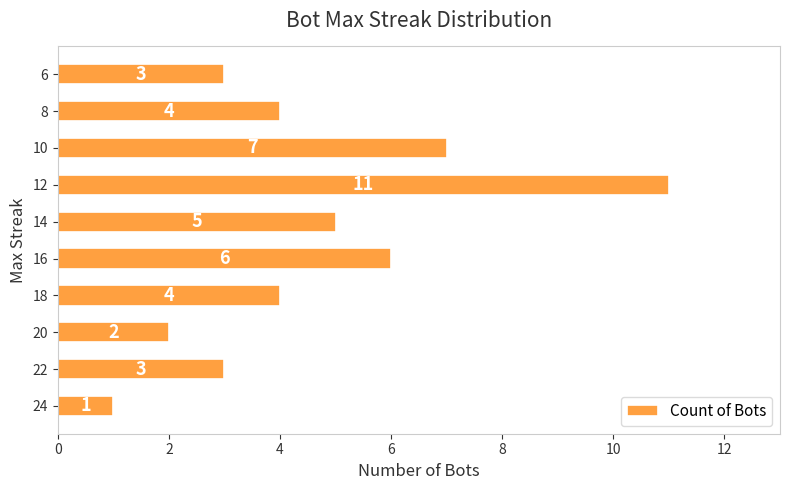

Reading top to bottom, list all the values displayed in this chart.

3	4	7	11	5	6	4	2	3	1